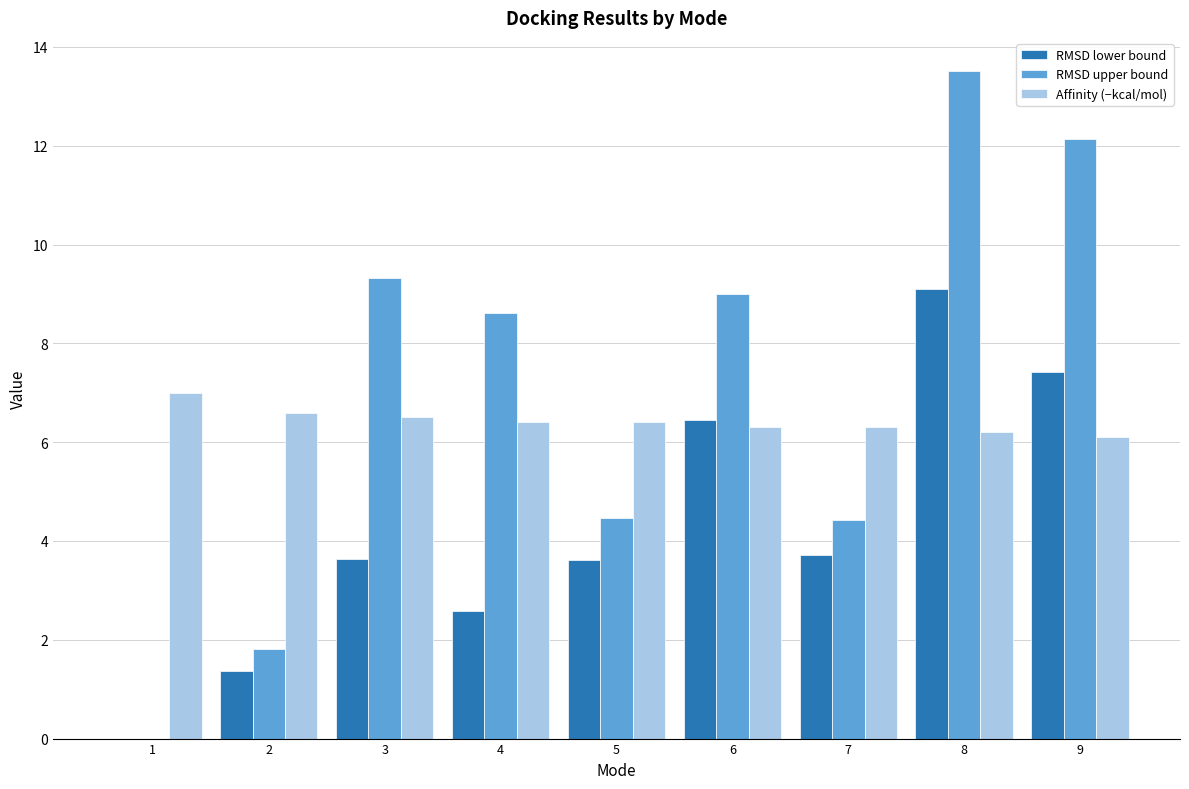

The Affinity (−kcal/mol) series shows 1.3 at 4. True or false?

False